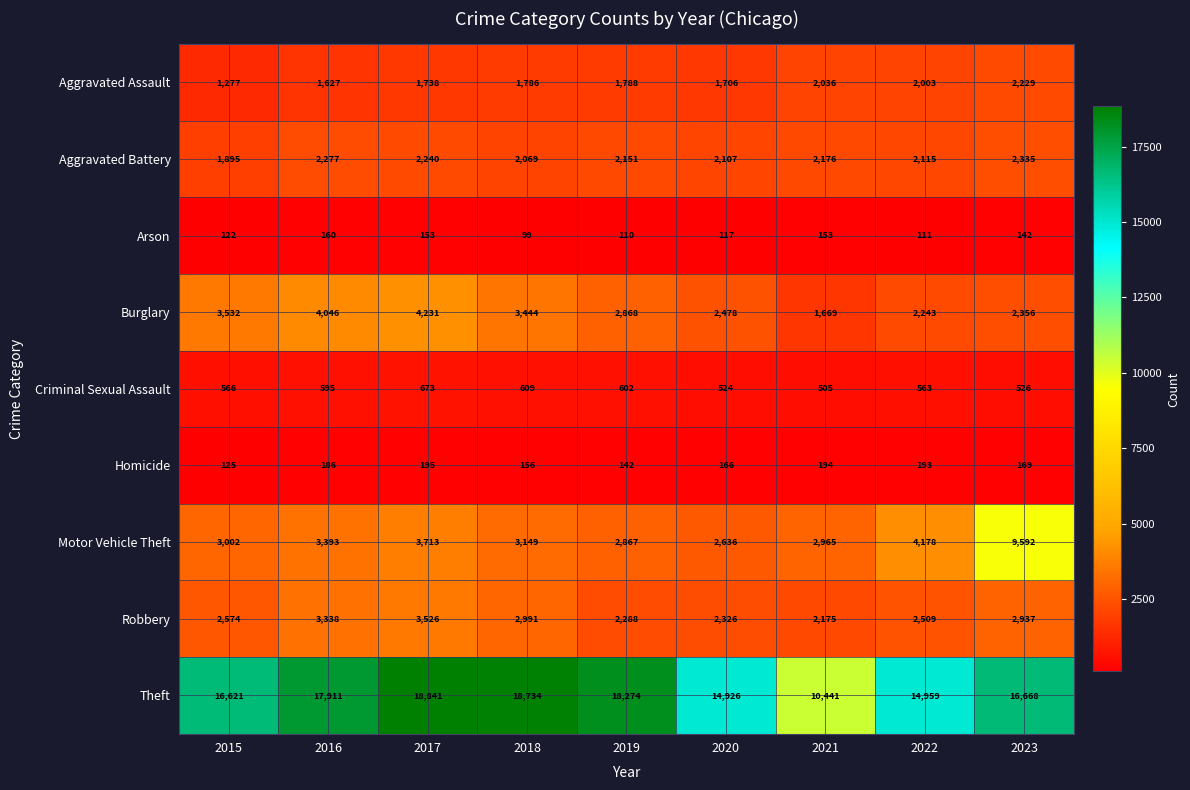

Which series has the largest range (max minus min)?

Theft